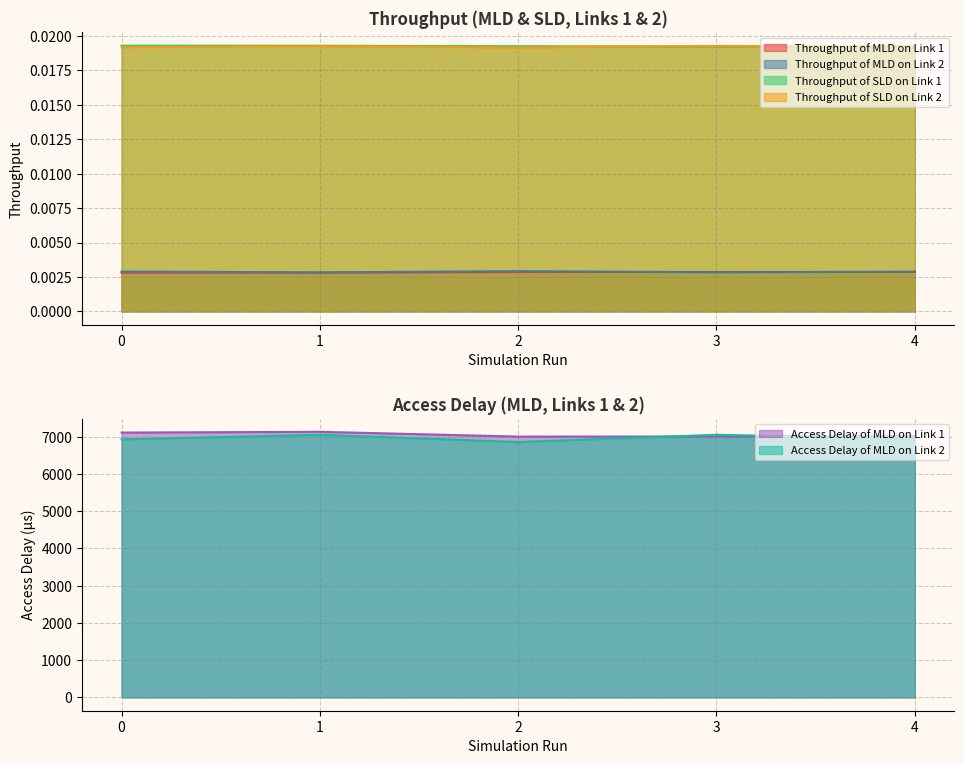

The Throughput of SLD on Link 2 series shows 0.0 at 1. True or false?

False